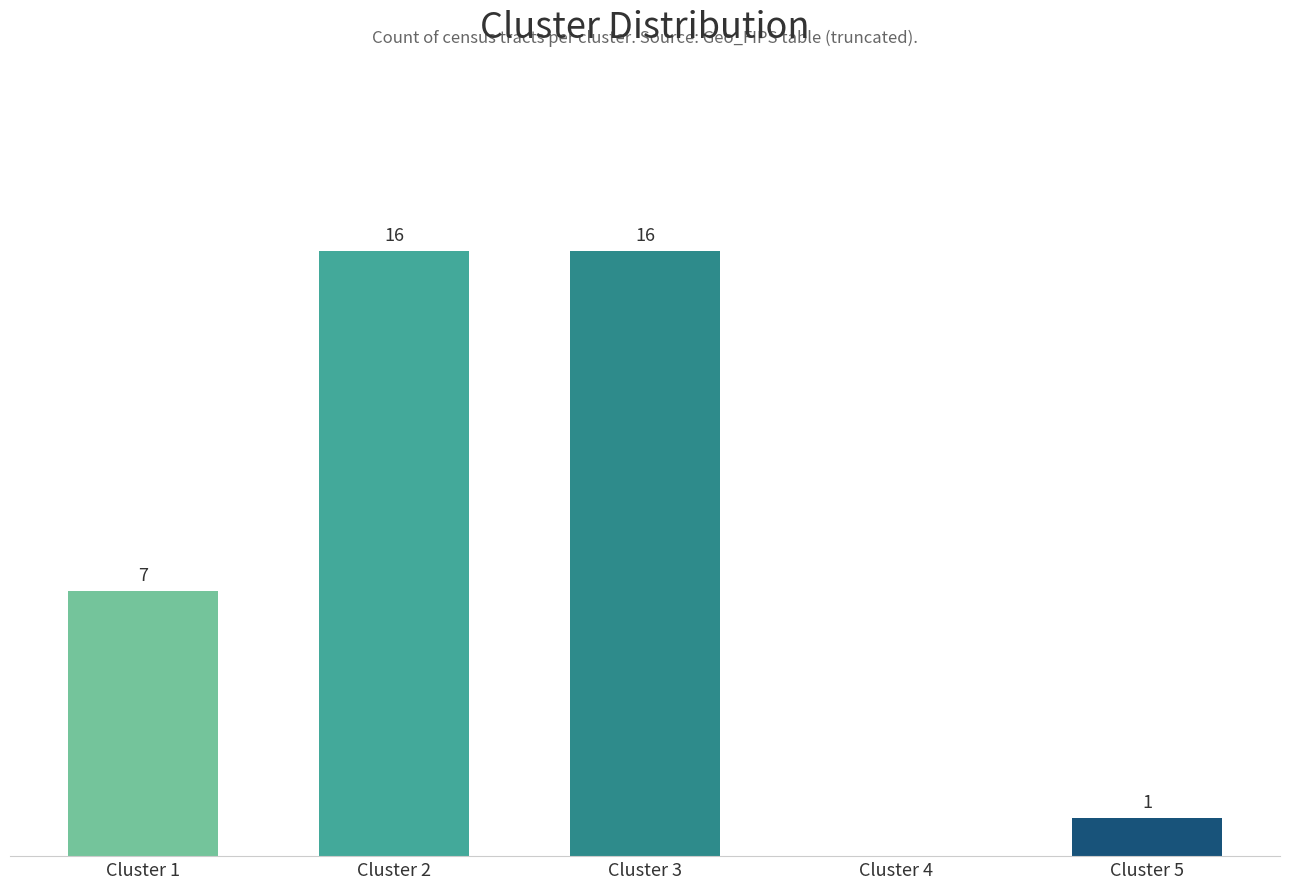

At which label is the value closest to 8?

Cluster 1